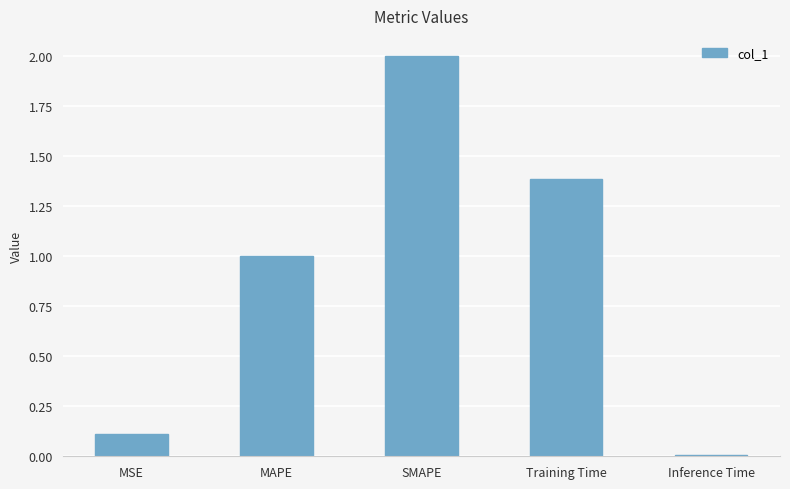

How many bars are there in total?

5